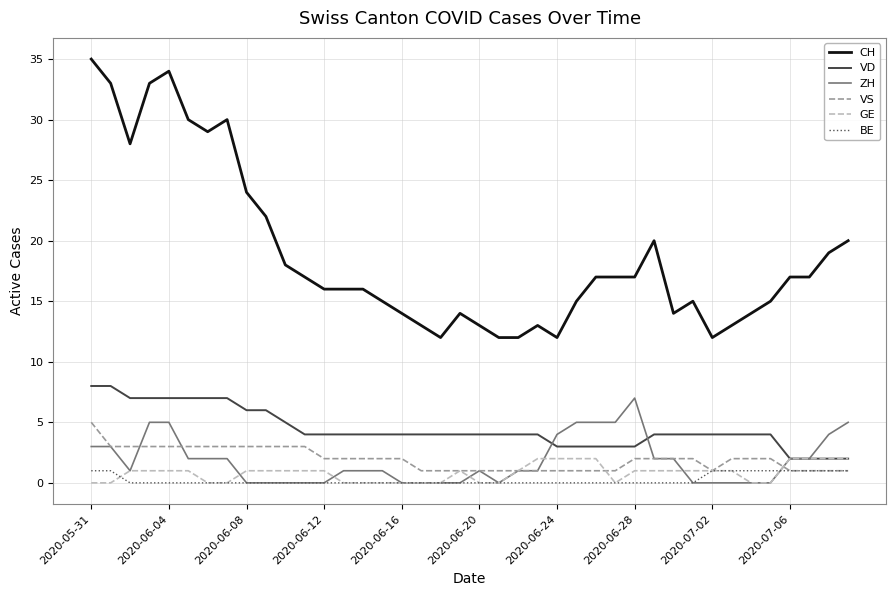

Which series has the largest total across all categories?

CH